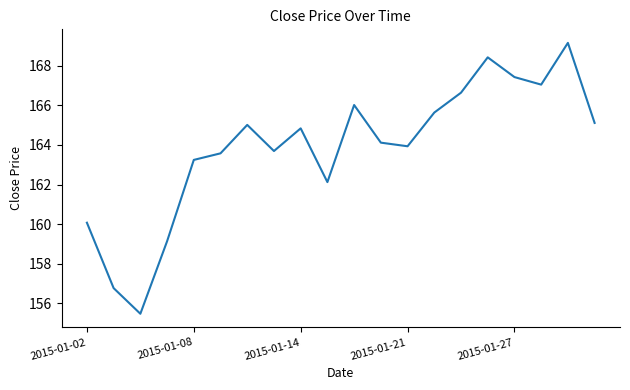

What is the difference between the maximum and minimum values?

13.7